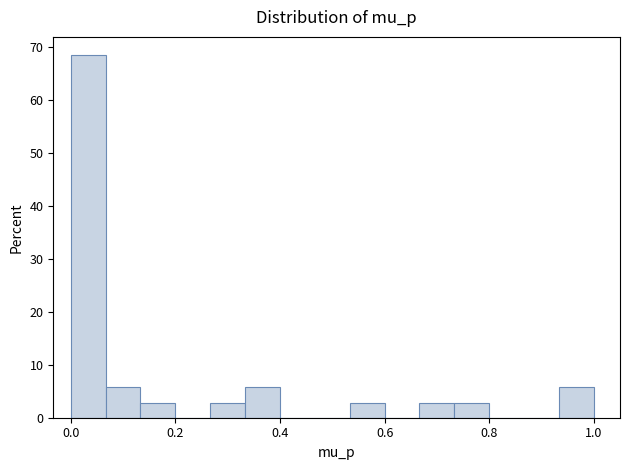

Around what value on the x-axis is the tallest bar? Give the approximate position of its centre, as read against the axis.

0.04